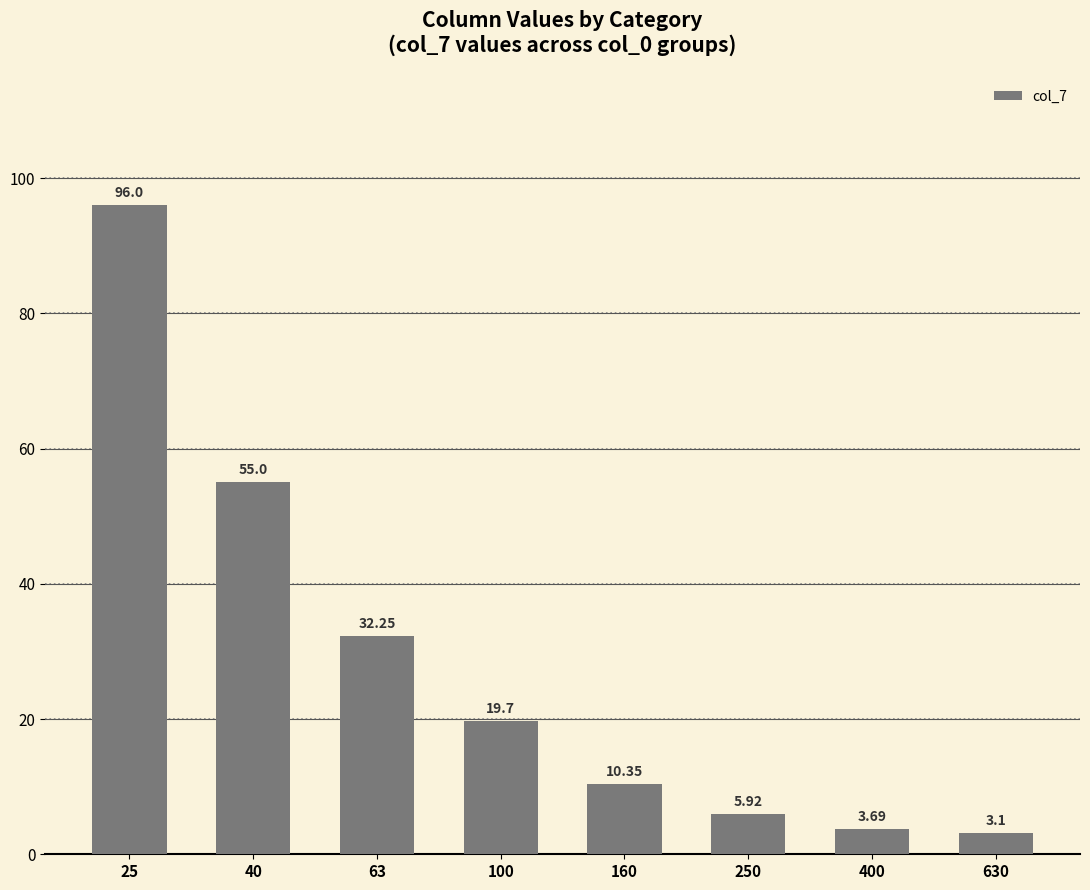

What is the change in value from 25 to 40?

-41.0